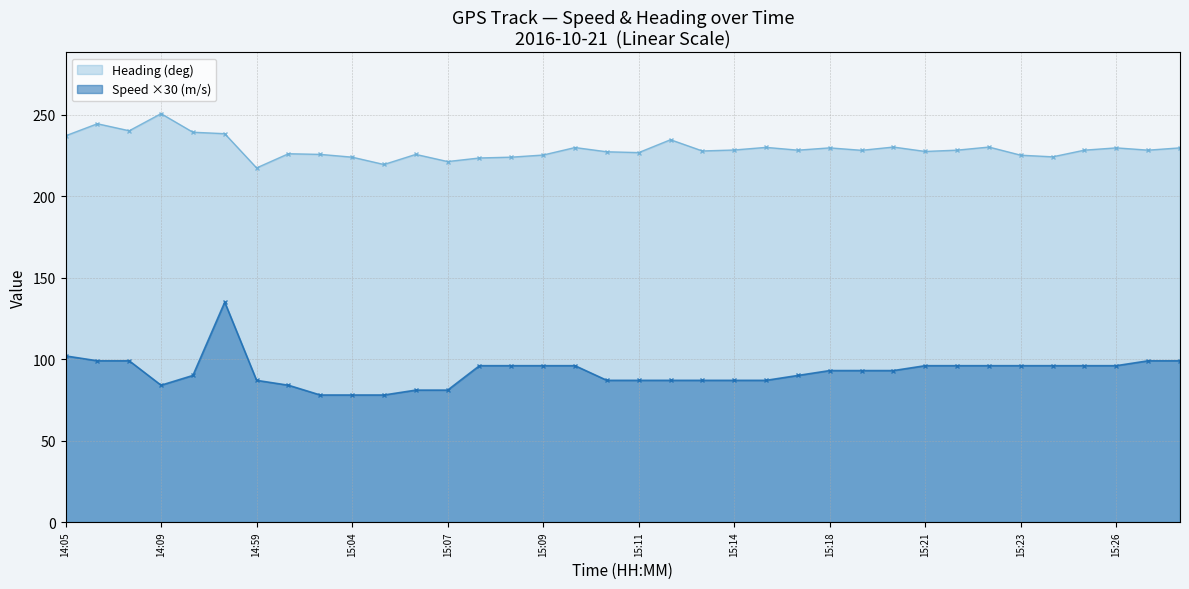

True or false: Heading (deg) and Speed (m/s) cross at least once.

False